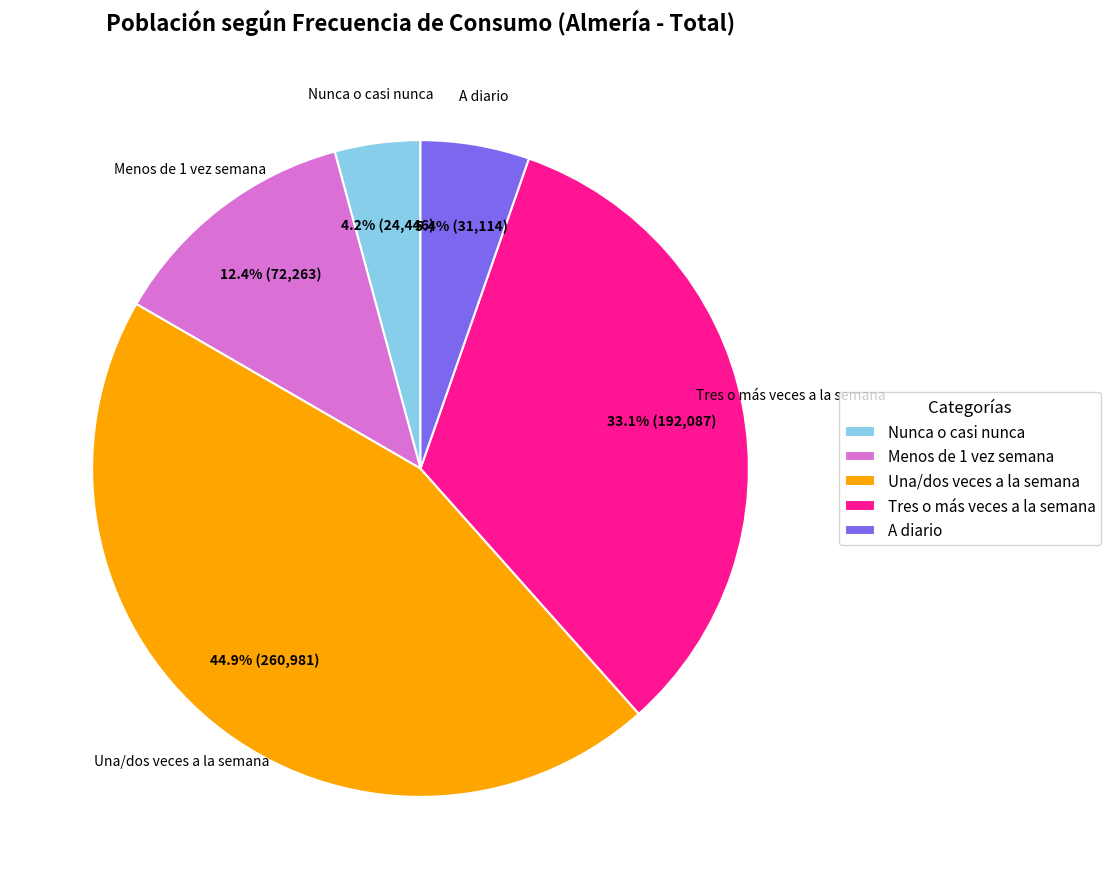

Which slice is the smallest?

Nunca o casi nunca